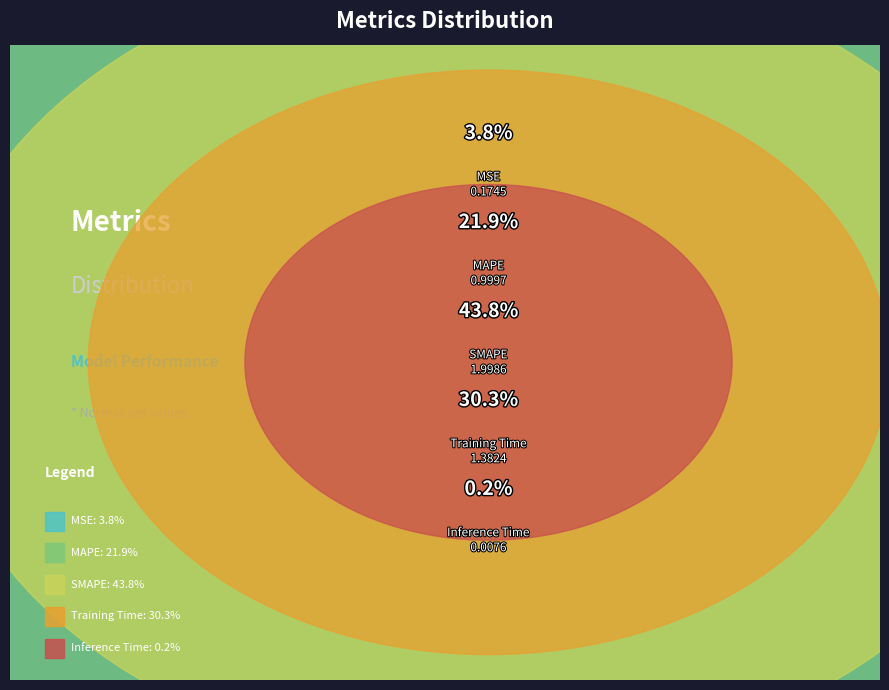

Is SMAPE the majority of the pie?

No